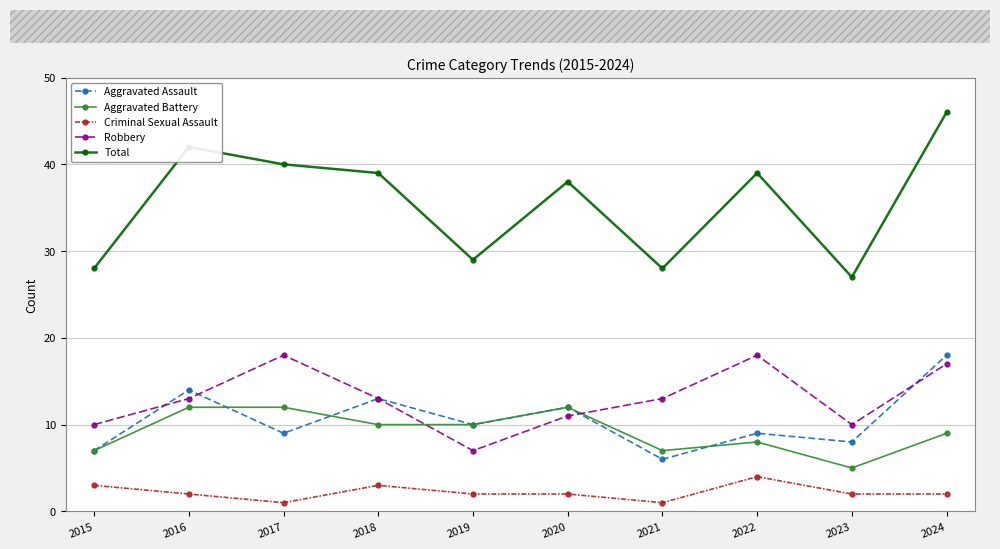

Is the value of Criminal Sexual Assault at 2018 greater than the value of Aggravated Battery at 2022?

No